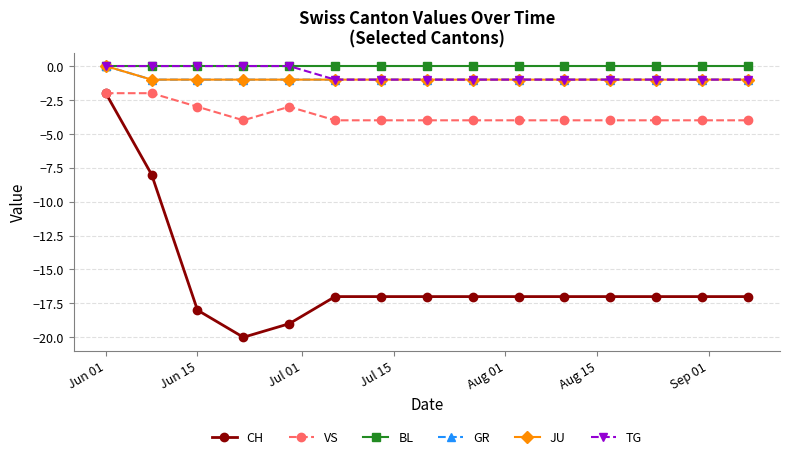

Does the chart have visible grid lines?

Yes